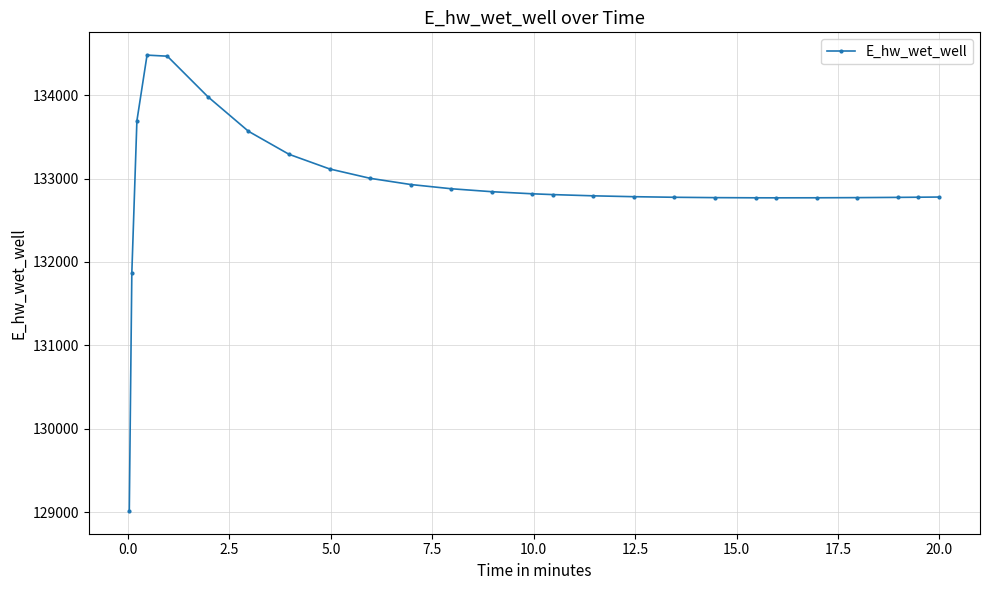

What is the value of the 14th point from the left?

132817.6